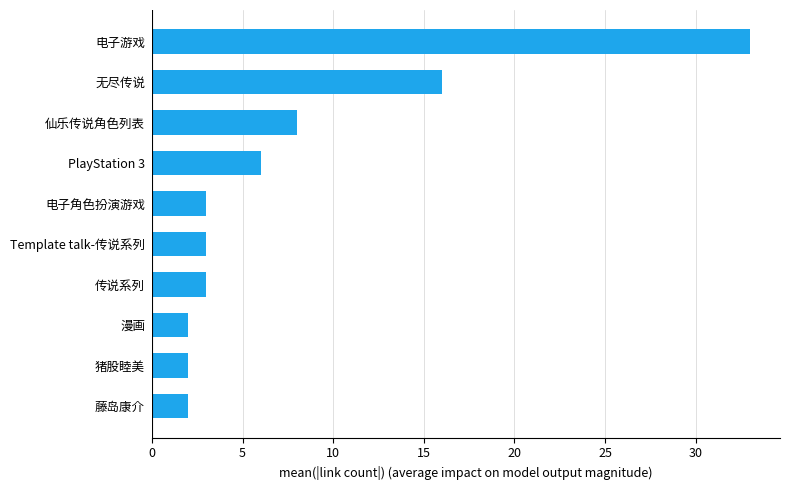

At which category does the chart reach its peak across all series?

电子游戏